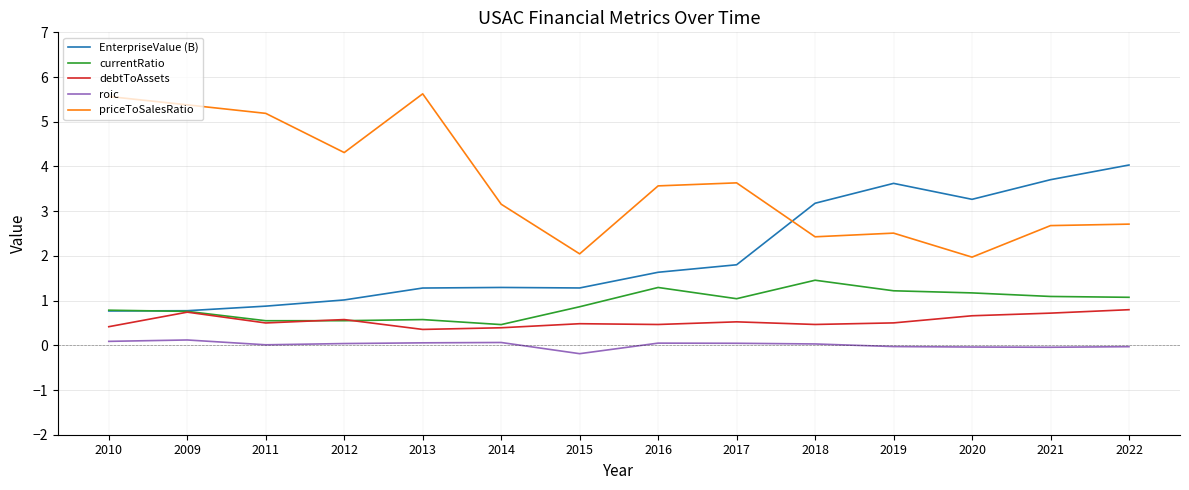

True or false: roic has more than 1 interior local peaks.

True